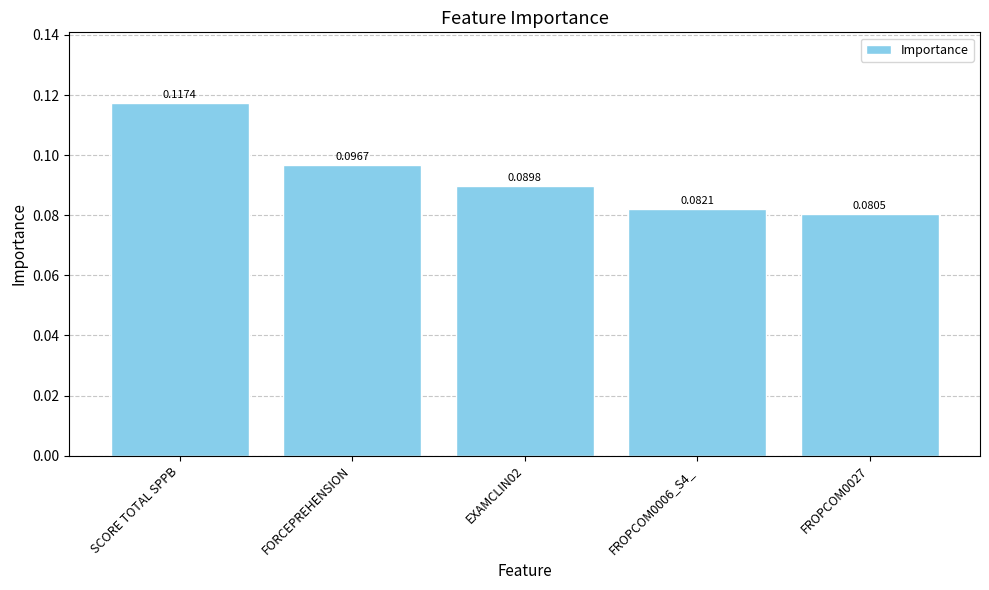

The value at FORCEPREHENSION is 0.0. True or false?

False